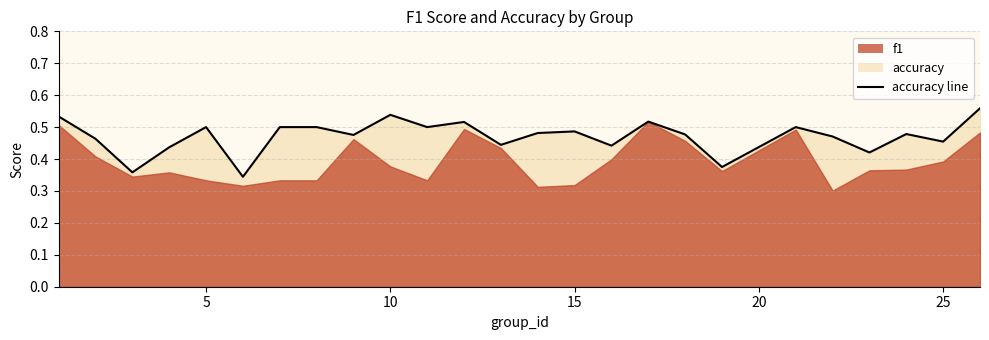

What is the minimum value shown in the chart?

0.3